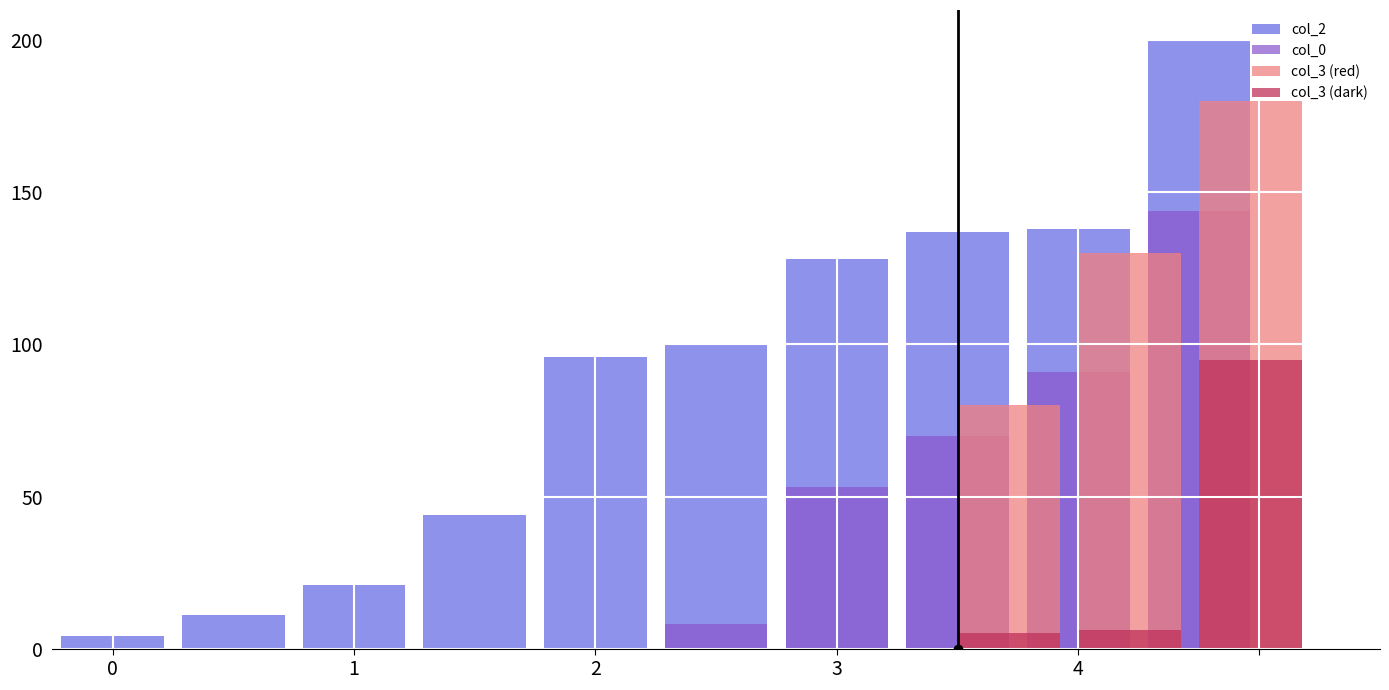

What is the sum of all col_0 values?

366